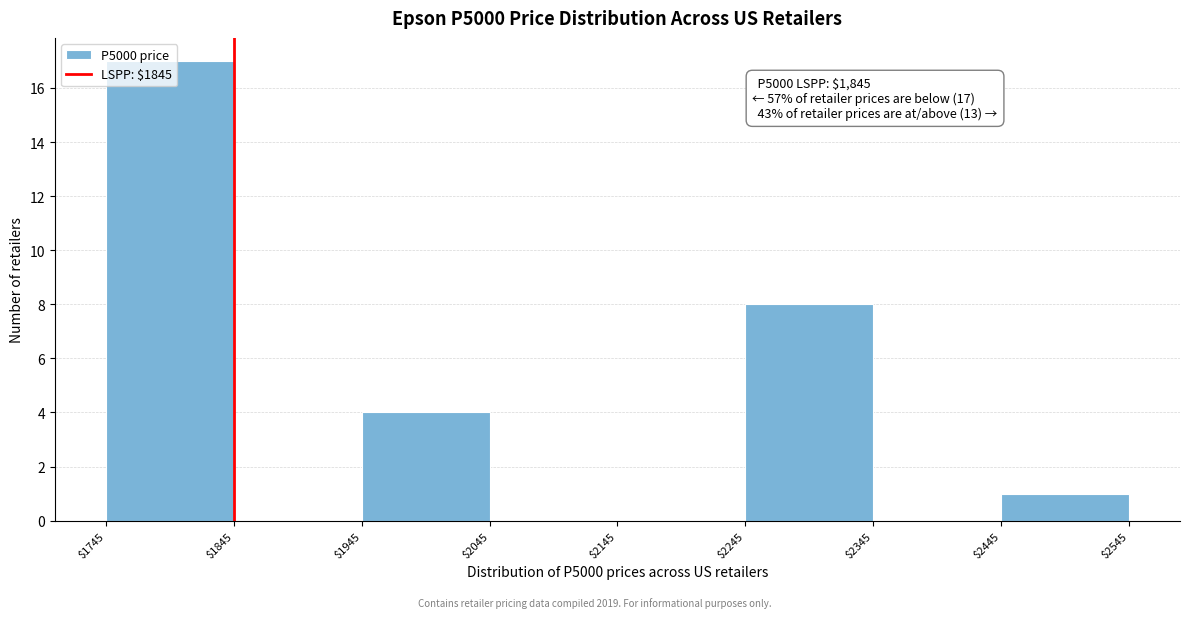

Which range on the x-axis has the tallest bar?

$1745 to $1845